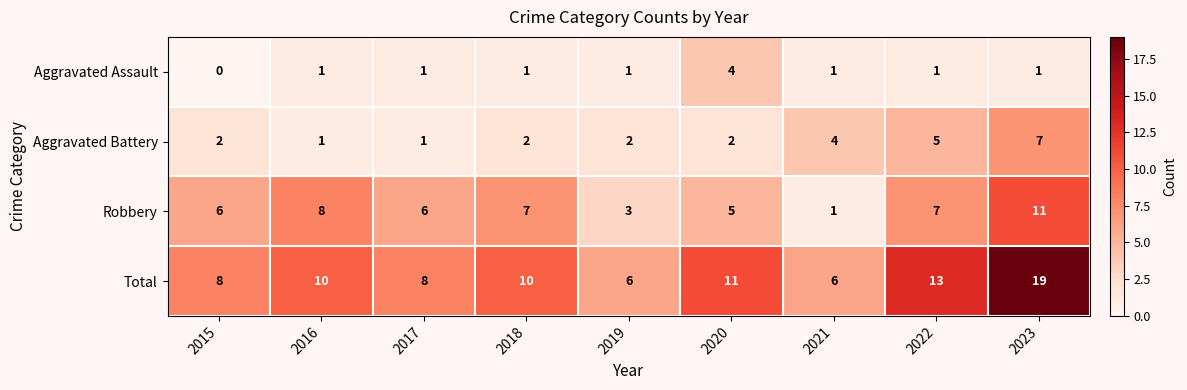

The value of Aggravated Battery at 2016 is 1. True or false?

True